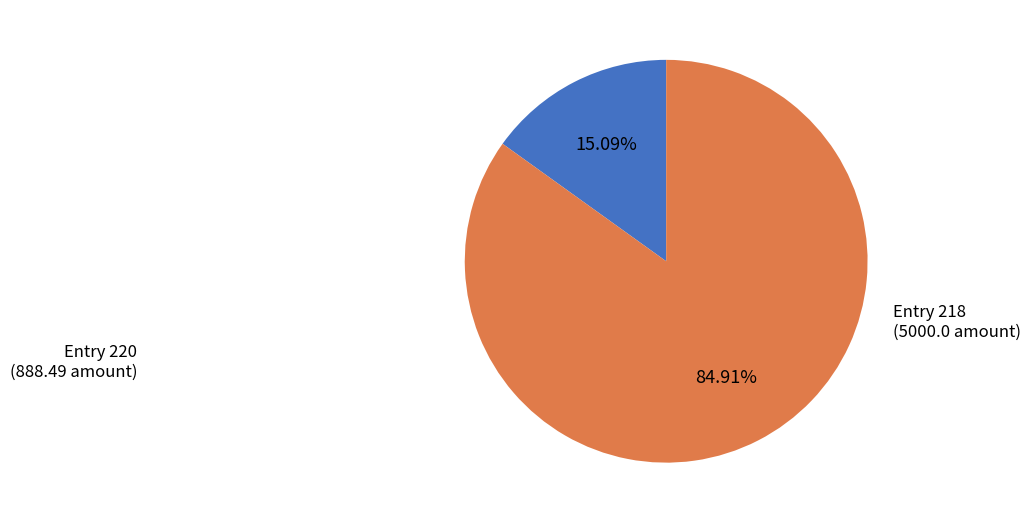

Does any single category account for the majority?

Yes